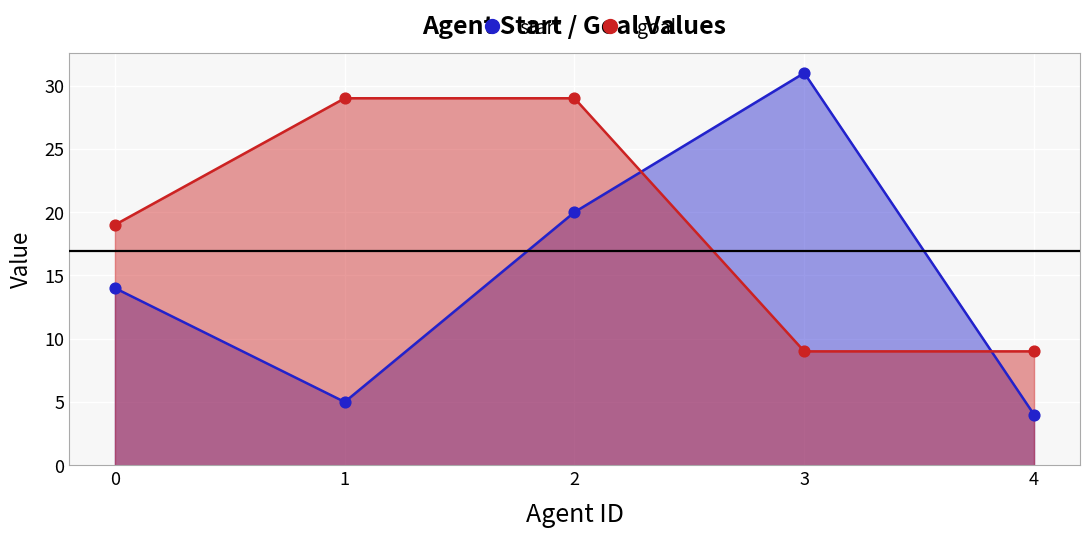

Which series contains the lowest Y value?

start